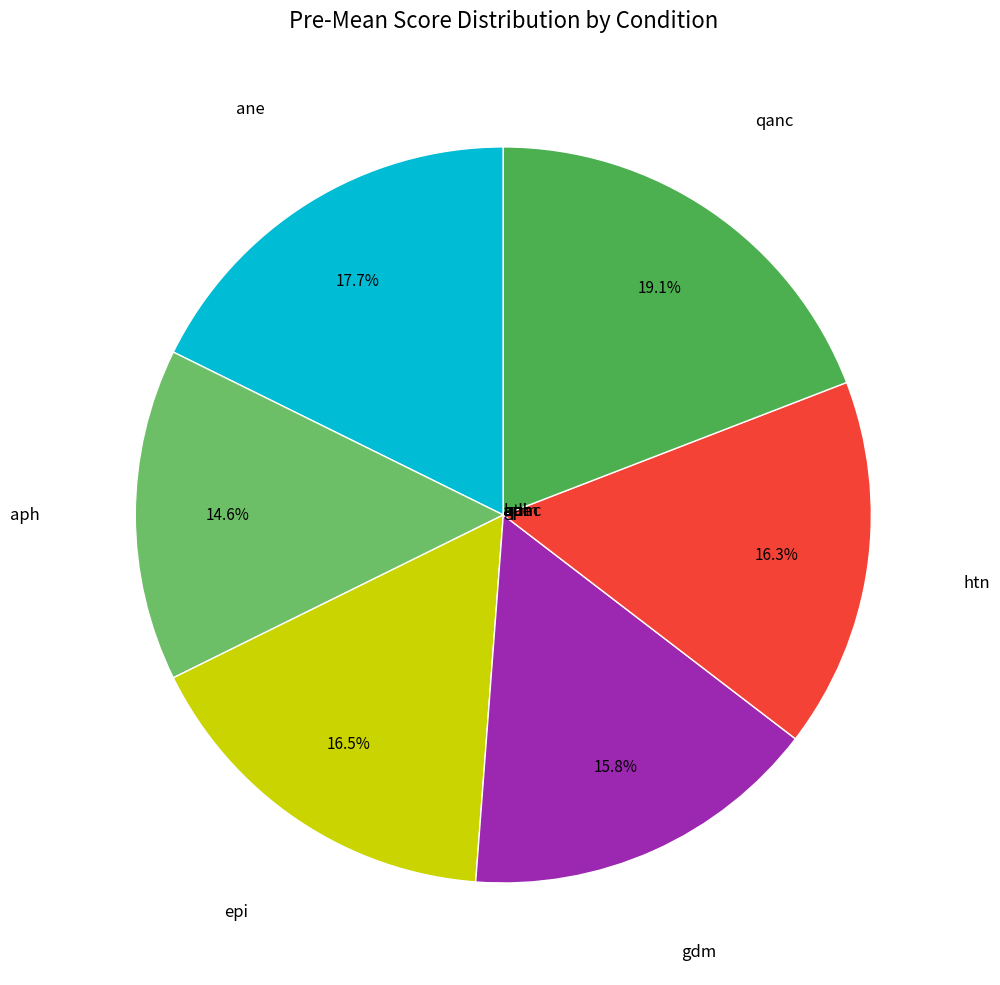

Is there any slice that represents more than half of the pie?

No